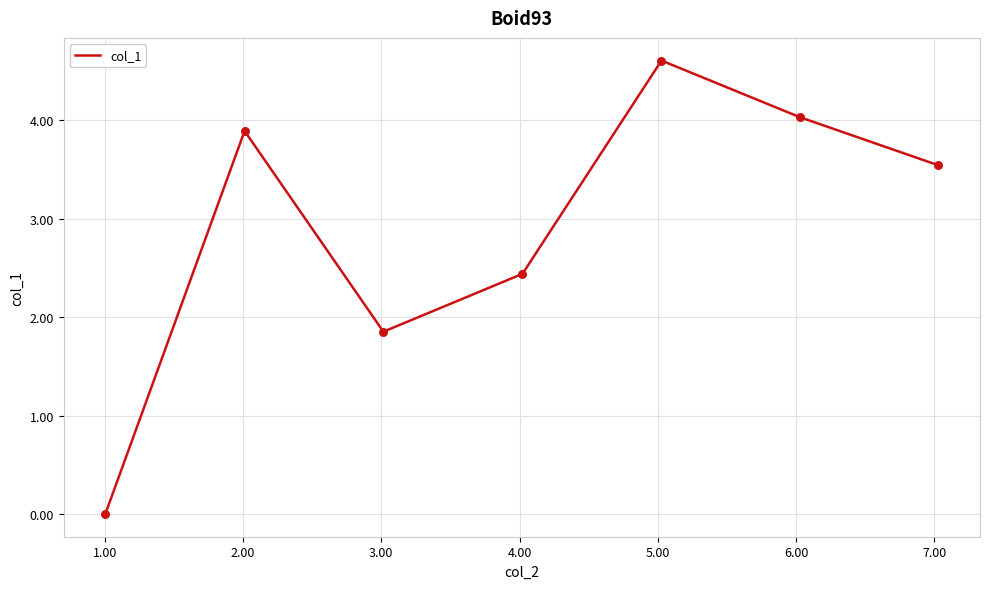

What is the greatest value displayed?

4.6